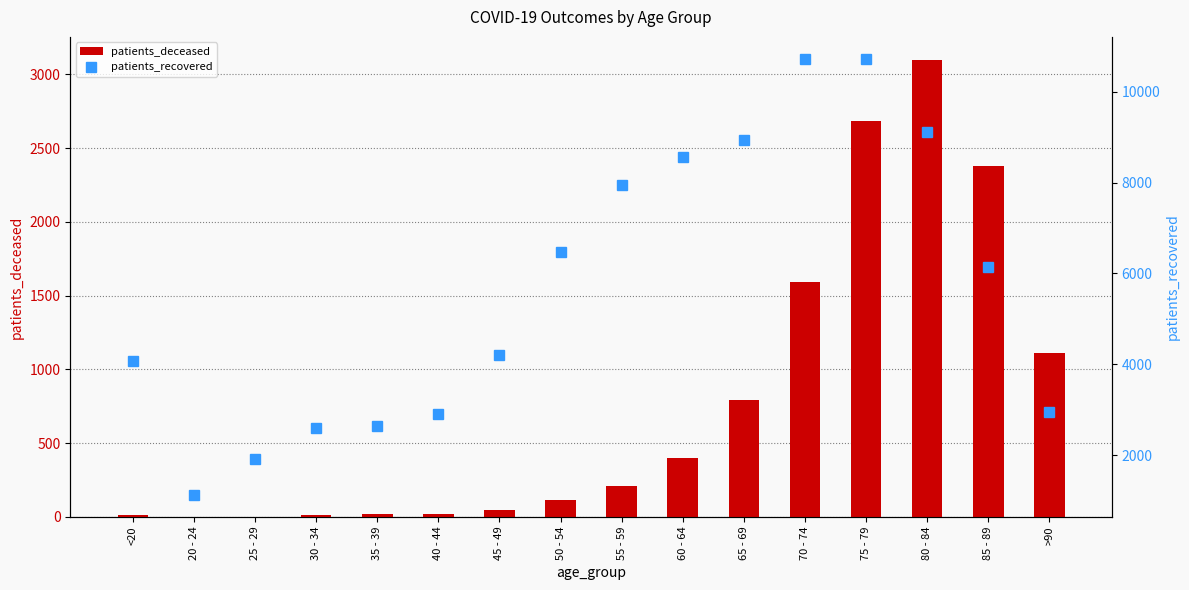

Count the number of categories in the chart.

16